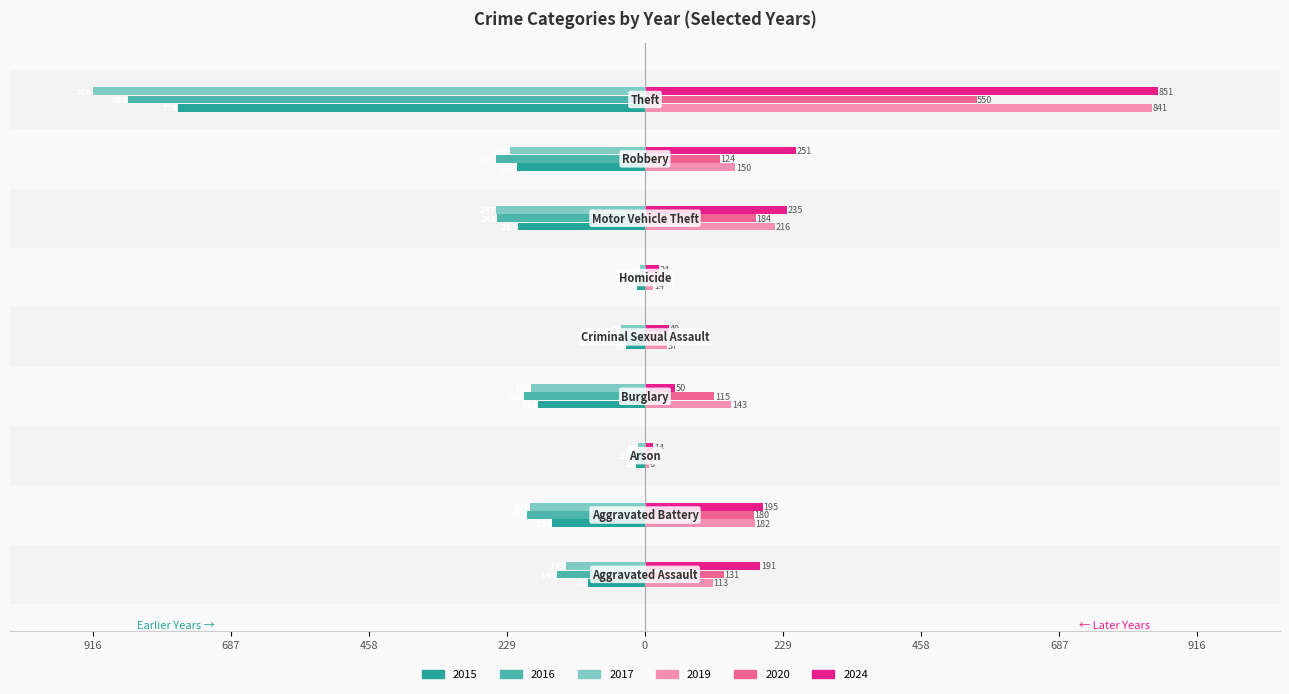

What are all the series names shown in the legend?

2015, 2016, 2017, 2019, 2020, 2024